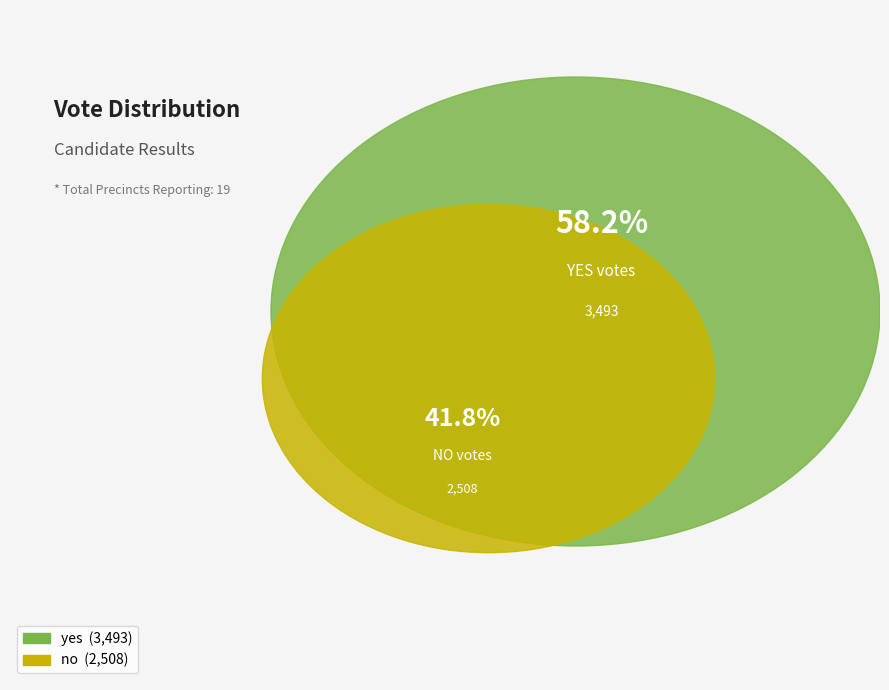

The yes slice represents 58% of the pie. True or false?

True